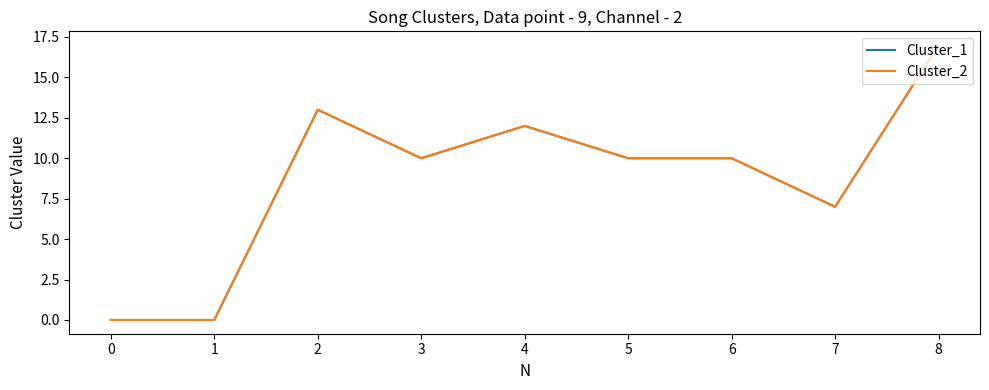

Is it true that Cluster_2 equals 27 at 7?

False